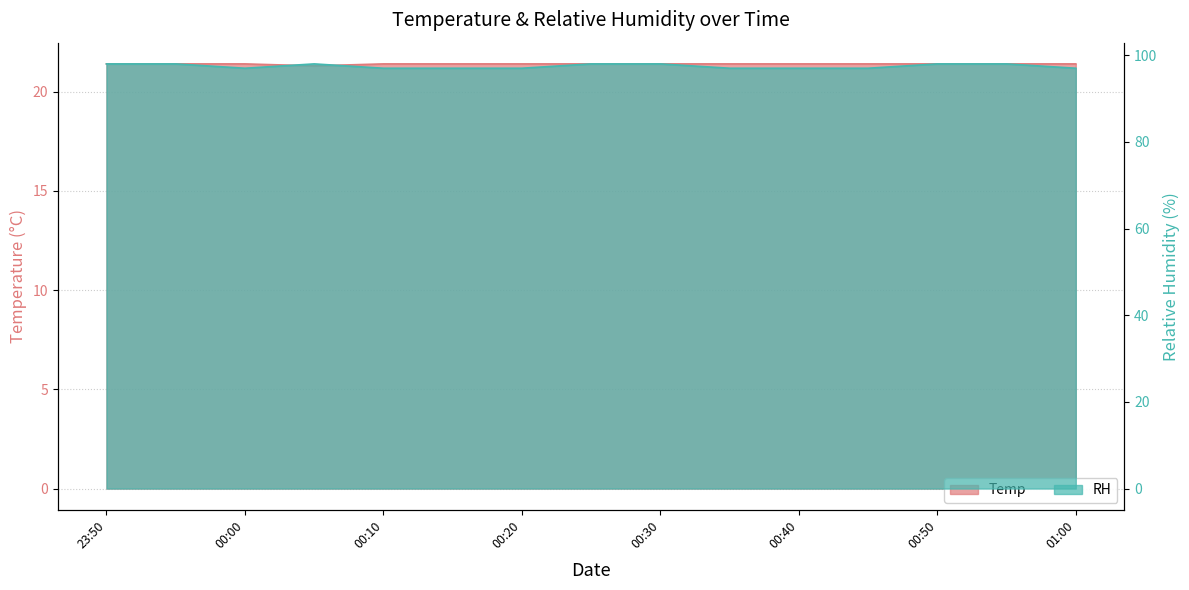

What is the sum of the RH values at 2018/03/04 0:55 and 2018/03/04 0:10?

195.0